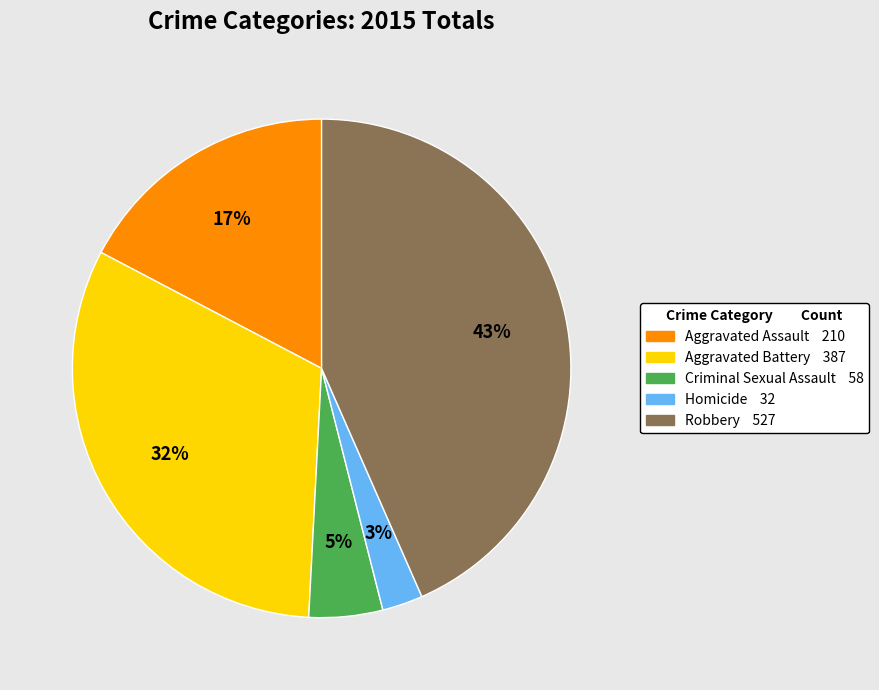

Between Aggravated Battery and Aggravated Assault, which is larger?

Aggravated Battery